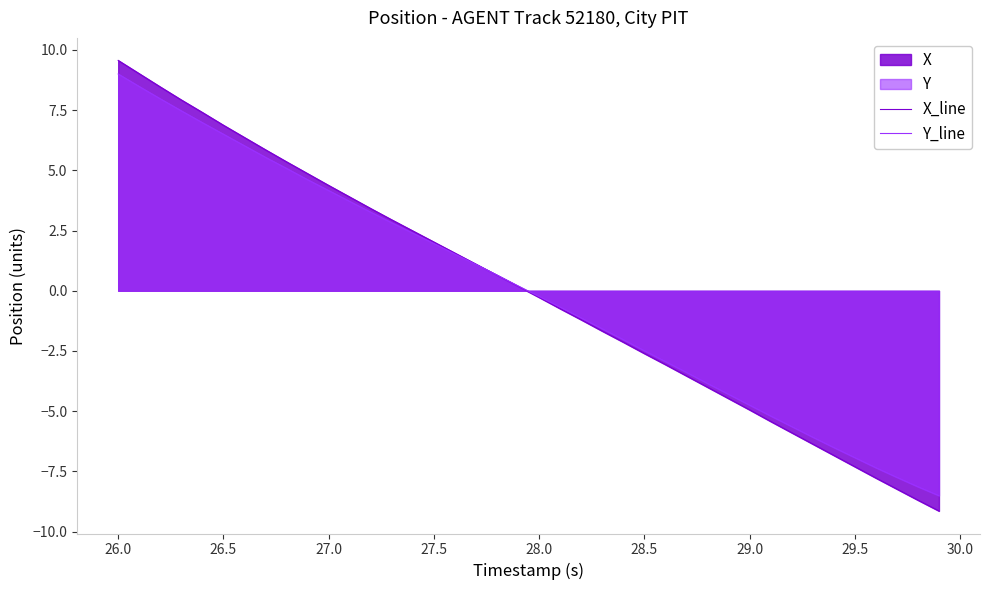

Which series has the widest spread of values?

X_line